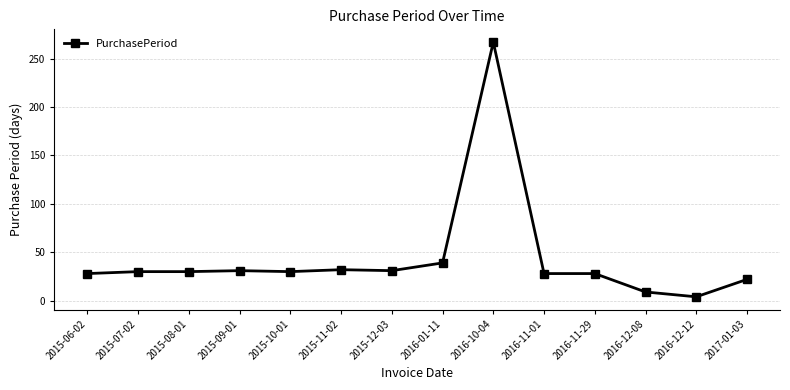

What position from the left is 2015-08-01?

3